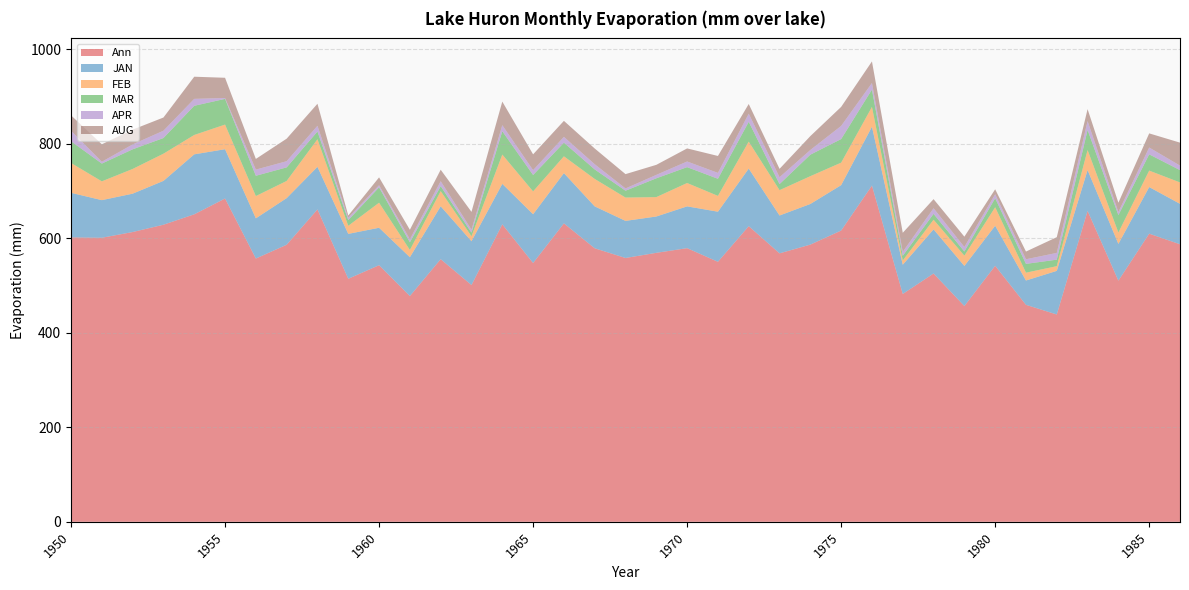

Reading left to right, extract all data points from this chart.

Ann: 602.2	601.3	613.5	628.9	651.0	684.4	557.4	586.6	661.3	514.5	543.2	478.0	556.0	501.3	629.8	547.9	631.8	579.0	558.5	569.4	579.3	550.4	625.9	568.3	586.8	616.6	711.8	482.4	525.6	456.8	542.0	459.3	438.9	658.2	510.5	610.0	587.6
JAN: 94.3	79.6	81.2	92.8	127.0	104.4	85.1	98.7	90.1	95.0	79.3	82.2	112.0	92.7	85.7	103.2	106.4	88.7	78.5	76.9	88.5	106.1	121.9	80.1	86.0	96.1	124.6	61.9	93.5	84.9	84.8	51.5	92.4	86.4	77.8	98.7	85.6
FEB: 63.1	39.8	52.3	57.6	41.0	52.1	47.2	36.4	58.4	17.1	53.0	15.3	32.2	10.5	62.0	48.4	35.6	58.1	49.4	41.0	49.4	33.5	57.1	53.7	58.8	47.6	41.9	8.9	20.4	21.8	39.2	16.6	9.9	42.3	24.1	34.8	45.3
MAR: 46.0	37.6	41.6	33.2	61.8	54.4	42.9	28.7	16.3	12.1	32.6	16.2	10.4	7.7	49.3	34.7	28.9	20.1	14.5	39.8	33.6	36.2	41.9	12.8	45.5	49.9	36.6	9.9	12.4	8.8	19.1	18.6	13.7	42.5	36.9	34.4	26.1
APR: 22.4	3.8	10.4	15.5	14.6	1.8	13.0	13.1	12.1	4.8	4.4	6.5	10.5	6.4	12.9	10.2	12.3	11.0	4.8	7.2	12.0	12.5	17.2	14.5	9.9	27.8	13.9	8.4	11.9	9.5	8.4	9.7	14.3	18.9	6.4	14.5	9.5
AUG: 32.5	37.0	31.3	27.9	46.9	42.8	22.6	47.7	46.7	4.8	16.6	20.1	24.3	37.6	49.9	33.5	33.9	33.3	30.3	21.2	27.7	35.8	20.5	17.7	29.4	40.3	45.8	40.4	19.3	21.9	10.4	16.3	33.3	25.2	19.8	29.9	48.6